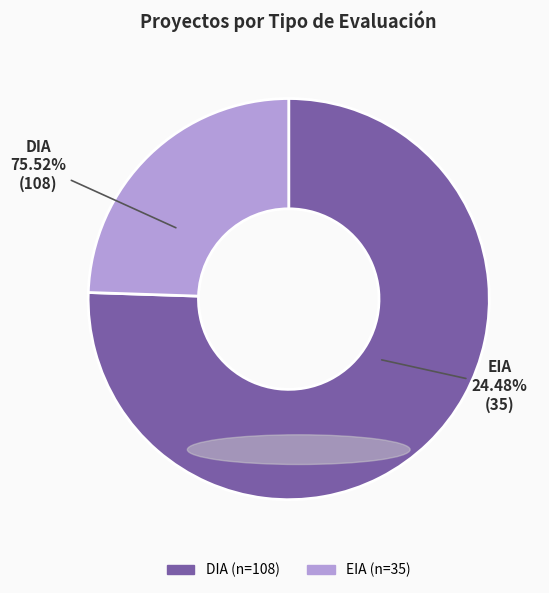

Which slice is the smallest?

EIA